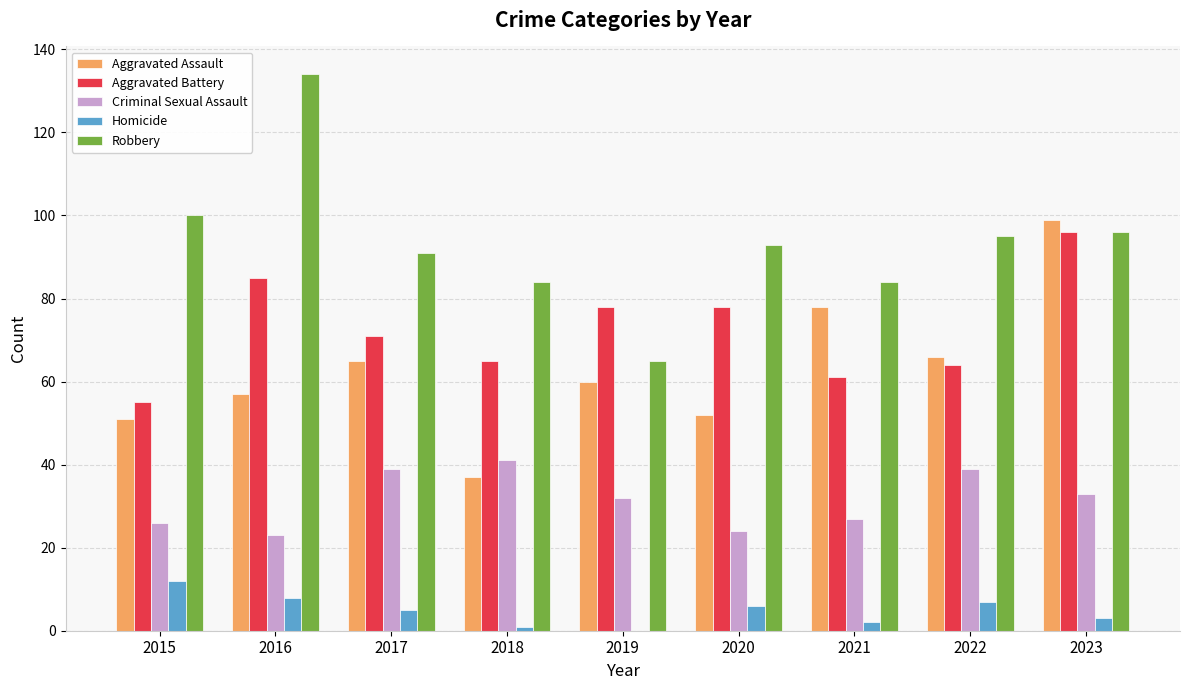

Which category has the highest value across all series?

2016